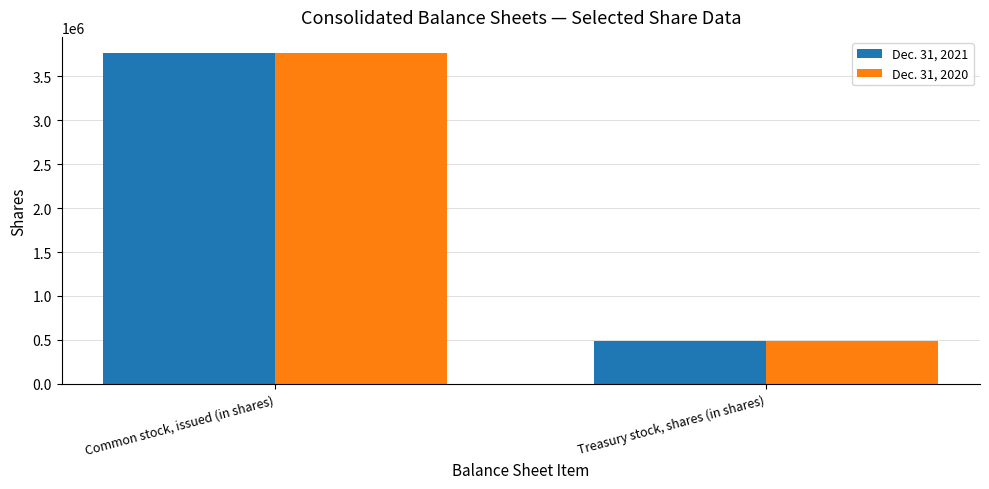

What are all the series names shown in the legend?

Dec. 31, 2021, Dec. 31, 2020